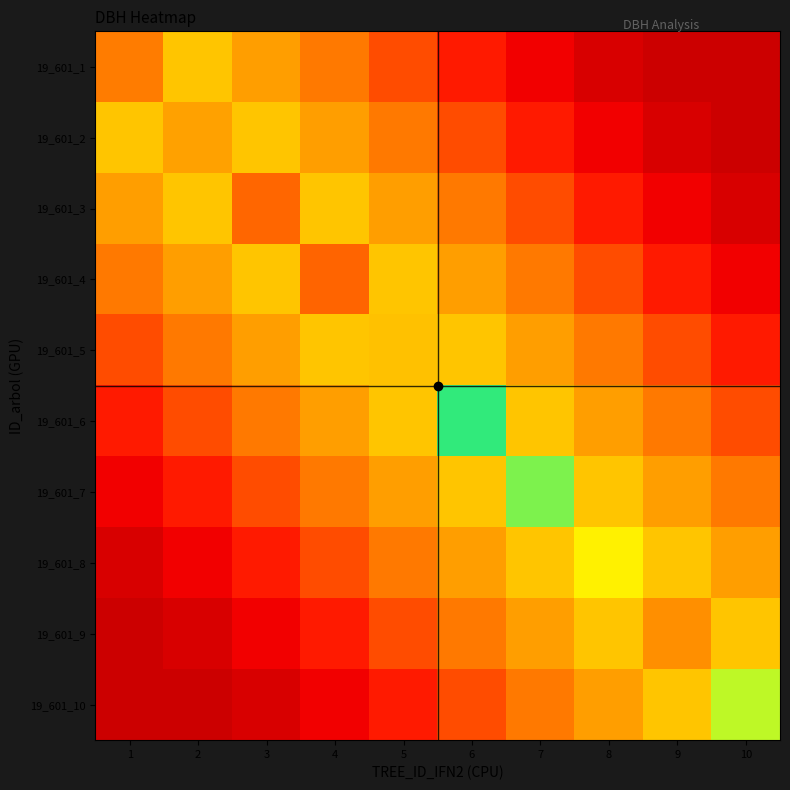

Which category has the lowest value across all series?

9